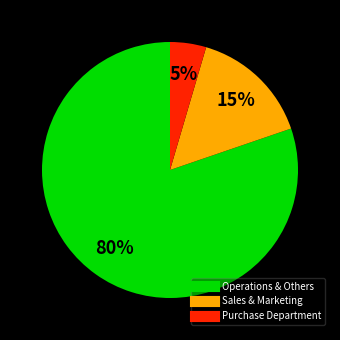

Count the number of slices in the pie.

3